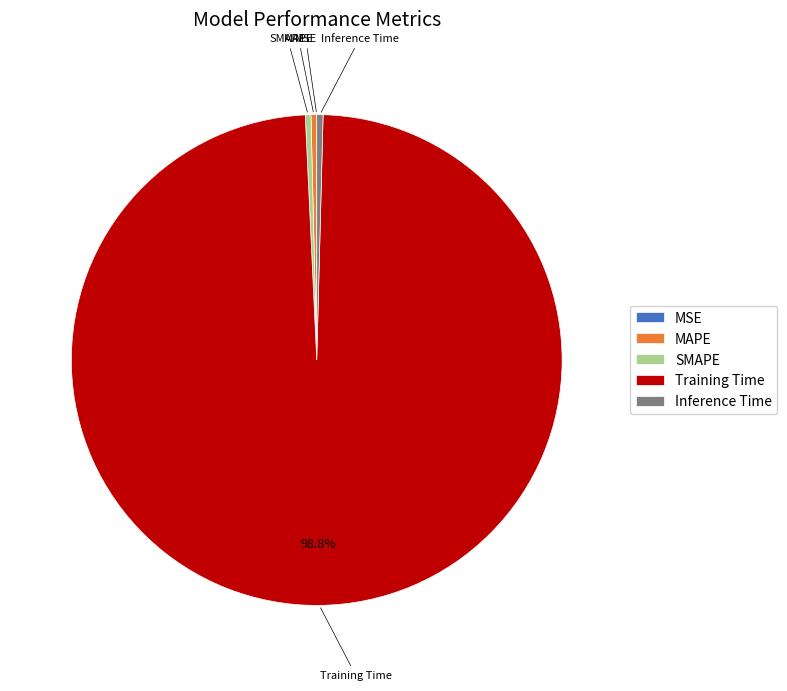

Is there a majority slice in this chart?

Yes